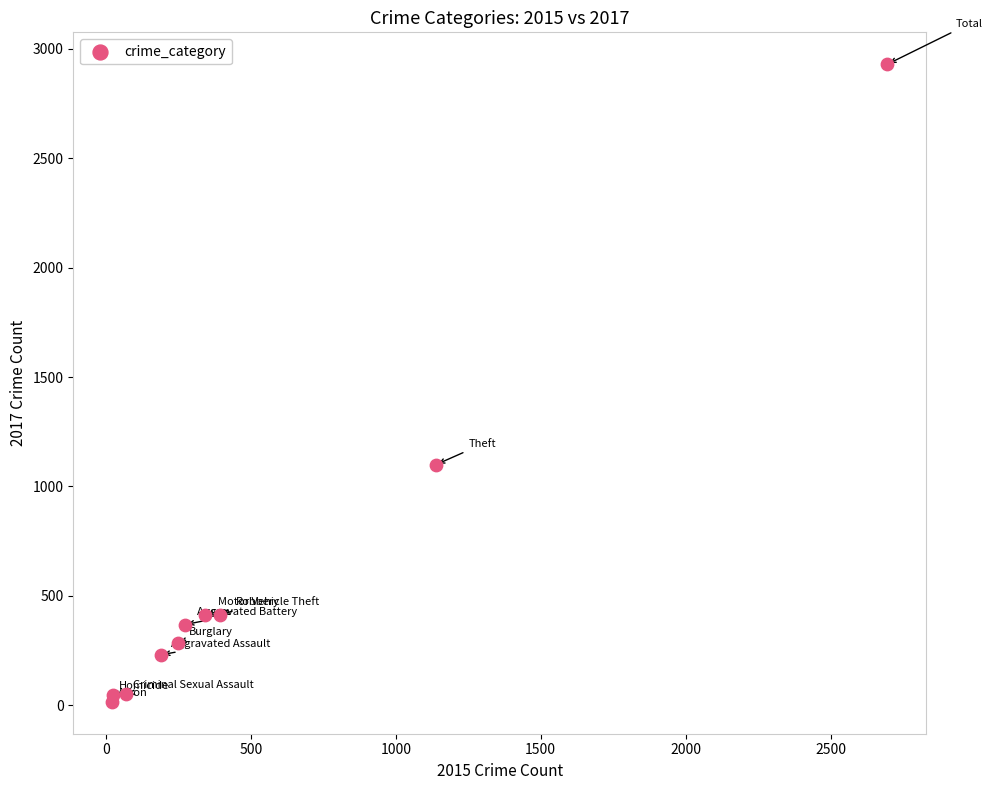

What Y value in the scatter plot is closest to 1472?

1100